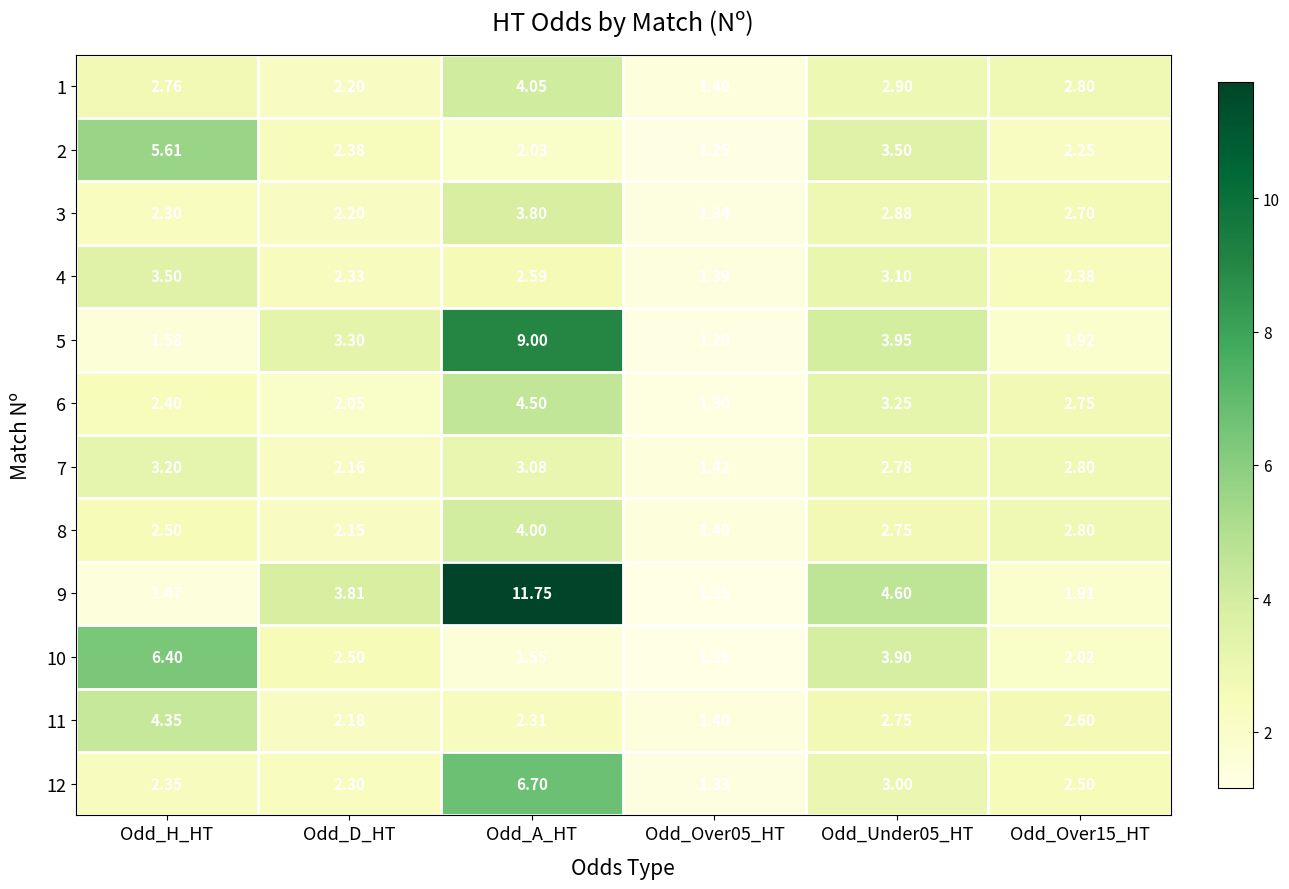

At which category is the sum across all series the highest?

Odd_A_HT